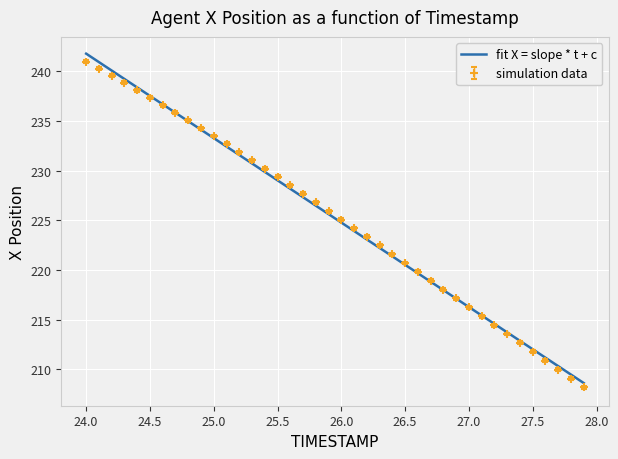

What is the maximum value for fit X = slope * t + c?

241.8